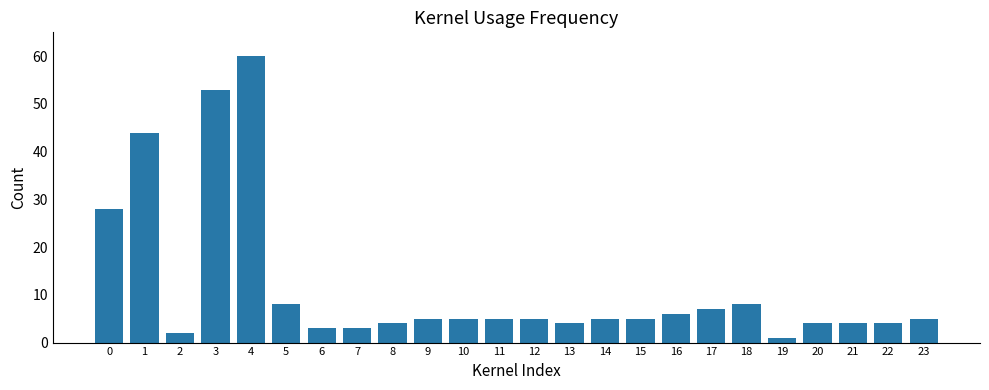

The value at 13 is 4. True or false?

True